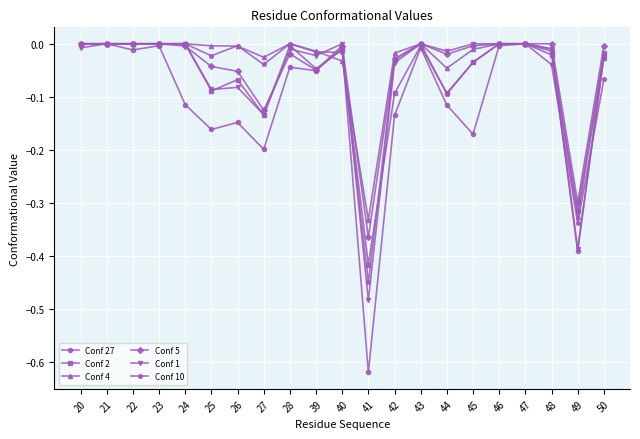

True or false: Conf 5 has a value of 0.0 at 22.

True